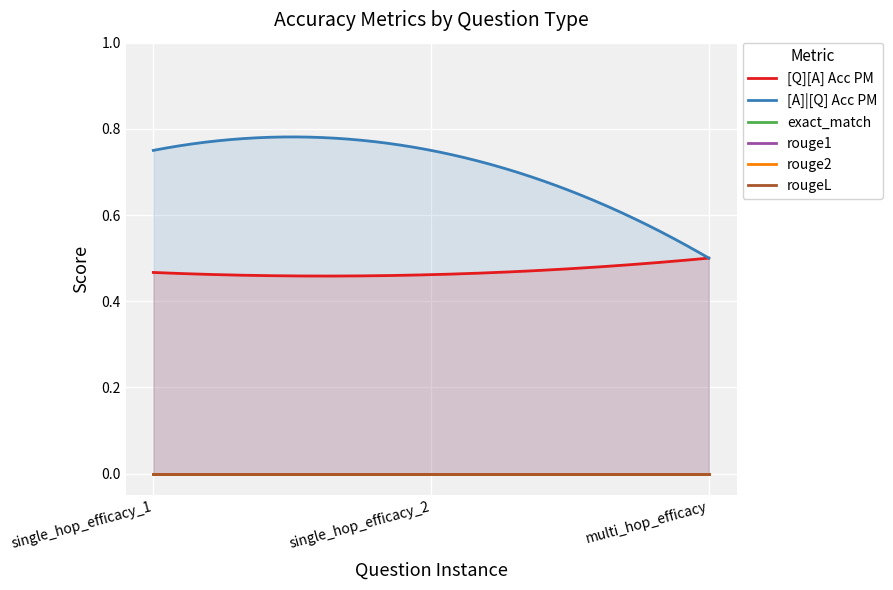

What is the spread (max minus min) of values at multi_hop_efficacy?

0.5